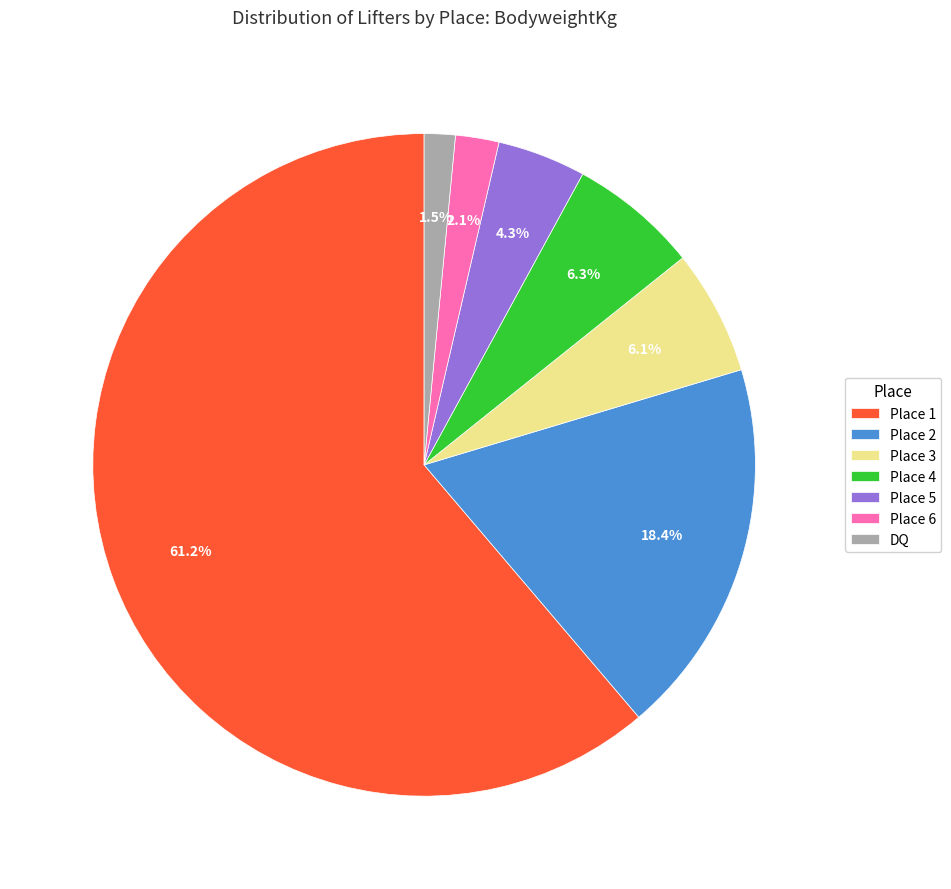

To the nearest percent, what is the difference between the largest and smallest slice percentages?

60%